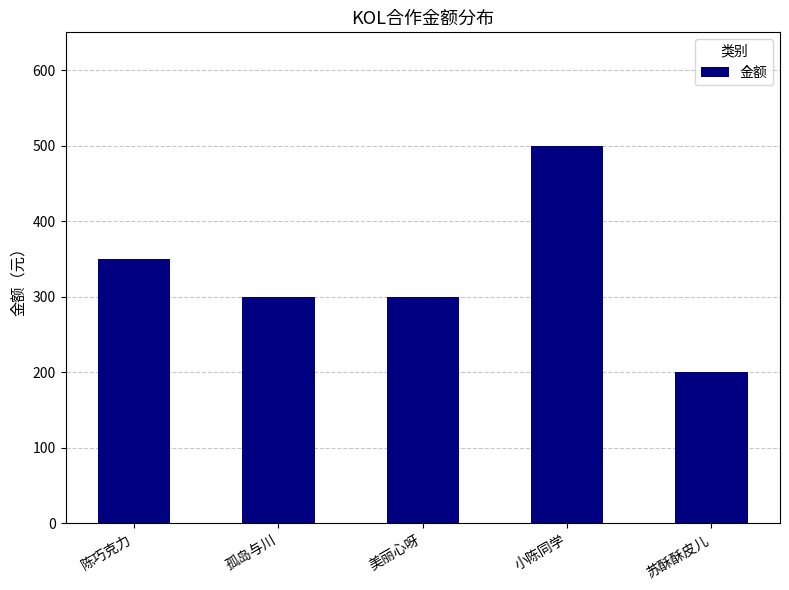

How many values are below 300?

1